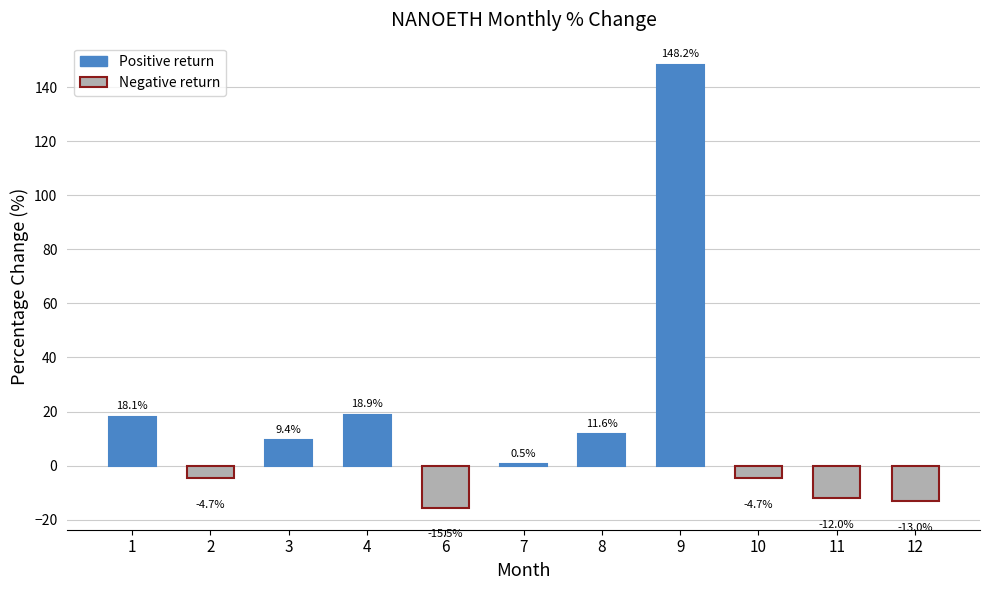

Reading left to right, what are all the values shown in this chart?

1=18.1	2=-4.7	3=9.4	4=18.9	6=-15.5	7=0.5	8=11.6	9=148.2	10=-4.7	11=-12.0	12=-13.0